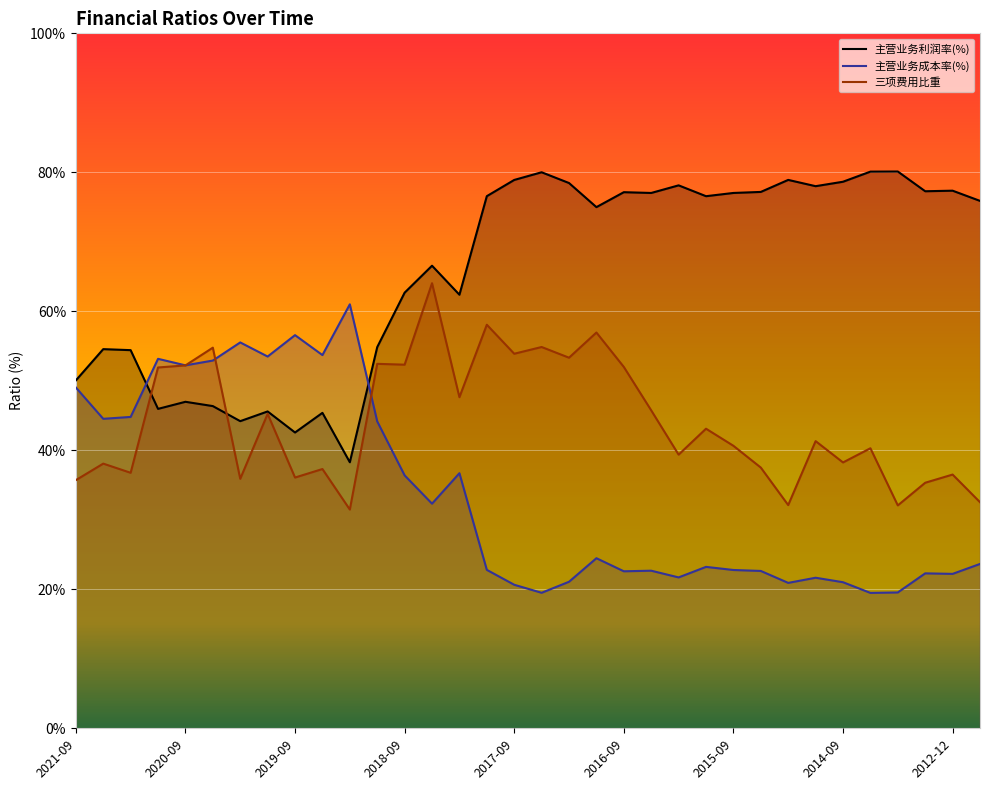

Which has a higher value, 2021-06 or 2016-06?

2016-06